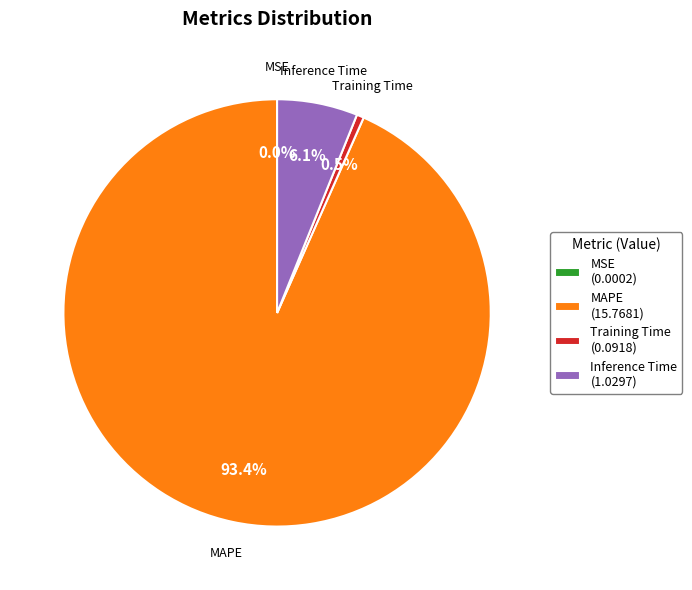

Between MAPE and Inference Time, which is larger?

MAPE